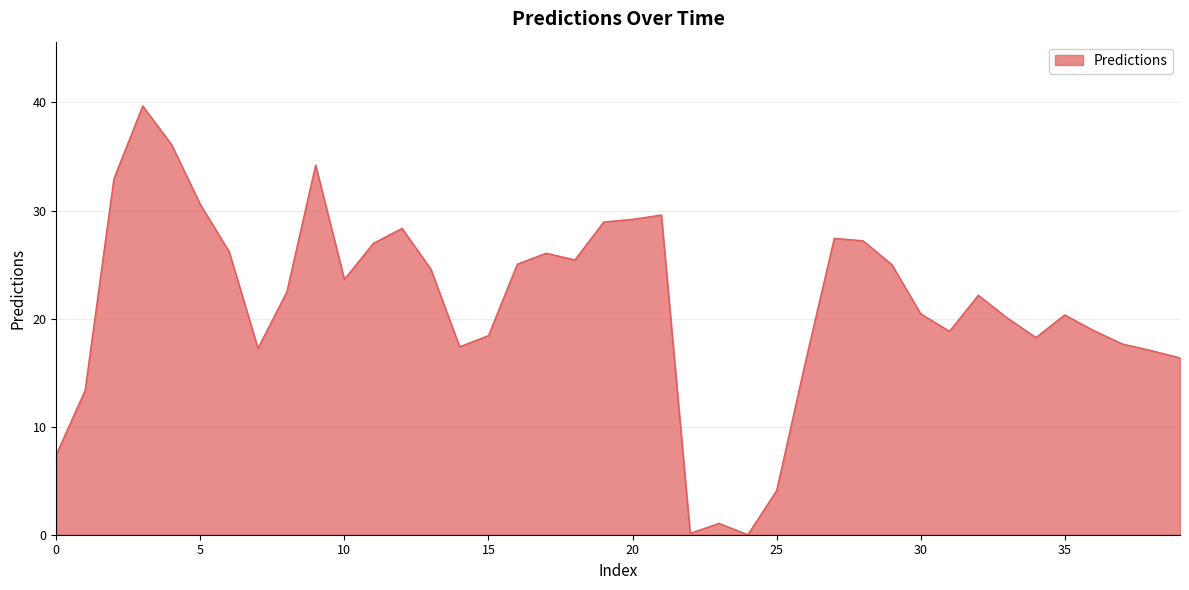

What is the maximum value shown in the chart?

39.7